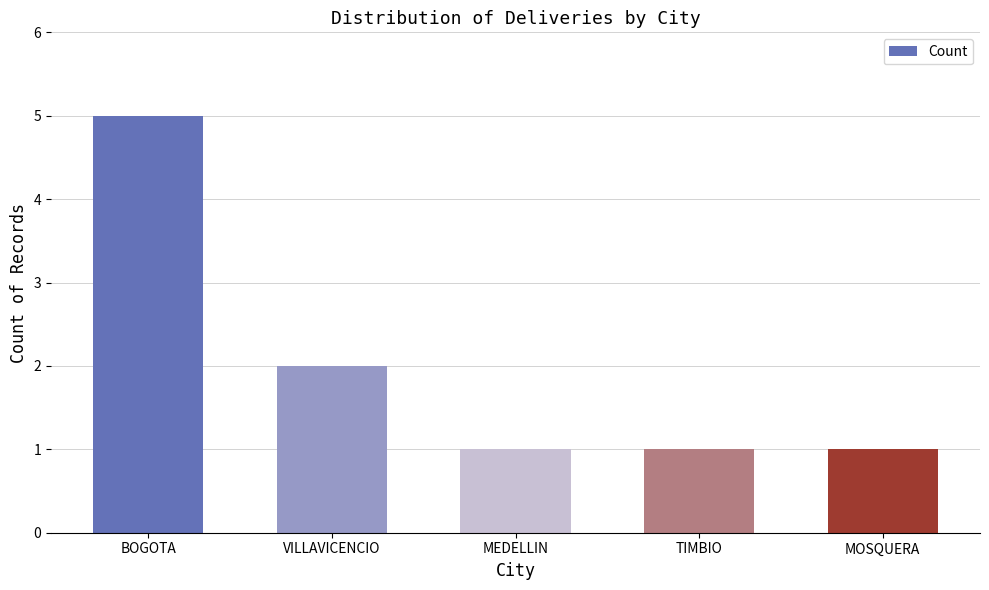

Reading left to right, list all the values displayed in this chart.

5	2	1	1	1